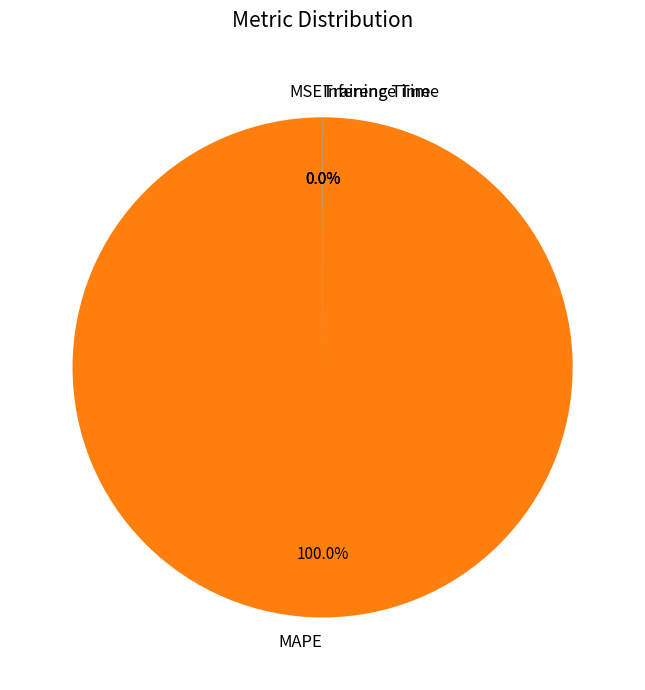

Which slice represents more than half of the pie?

MAPE